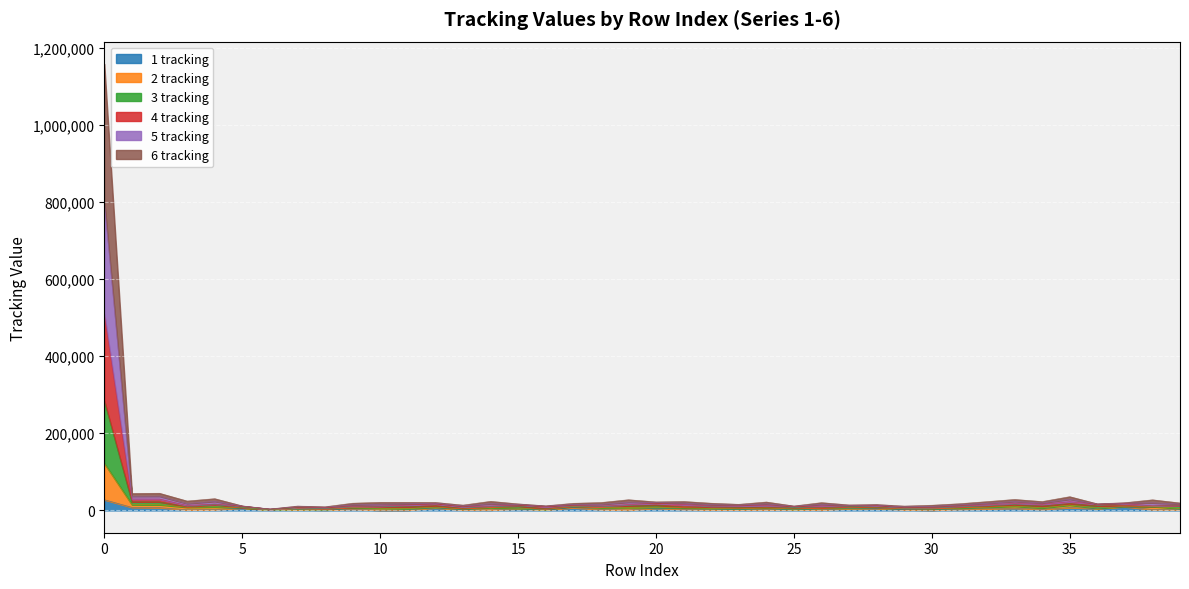

What are all the series names shown in the legend?

1 tracking, 2 tracking, 3 tracking, 4 tracking, 5 tracking, 6 tracking